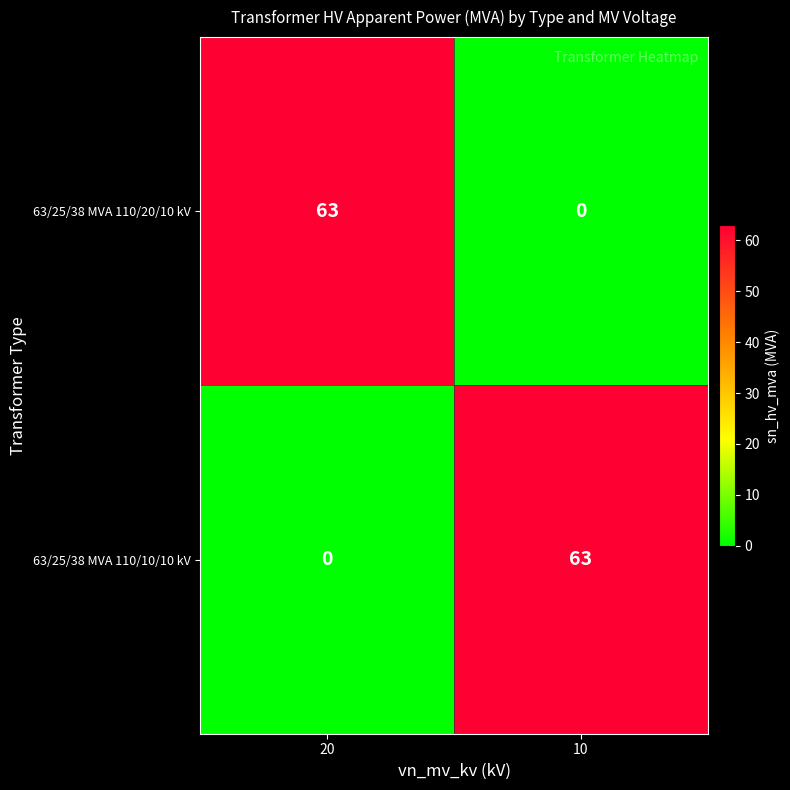

What is the difference between the 63/25/38 MVA 110/10/10 kV values at 20 and 10?

63